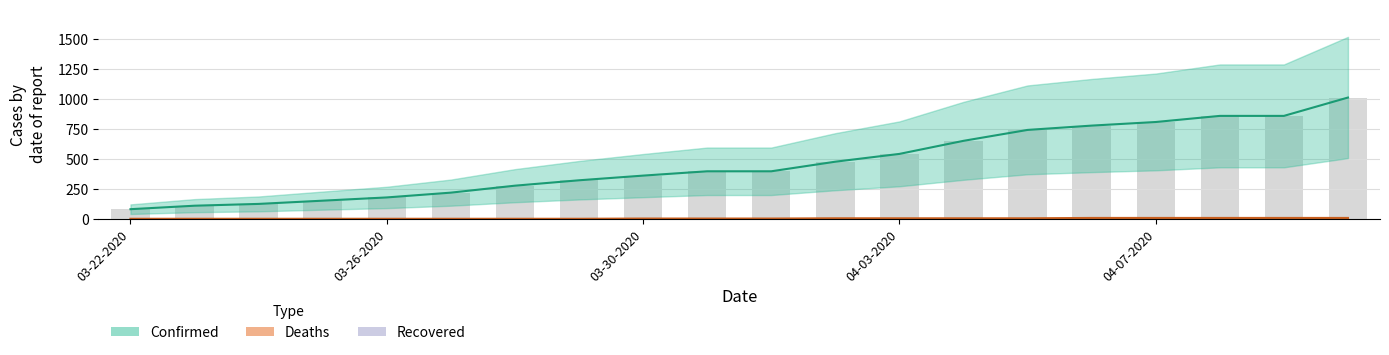

What is the total value across all series at 04-03-2020?

1086